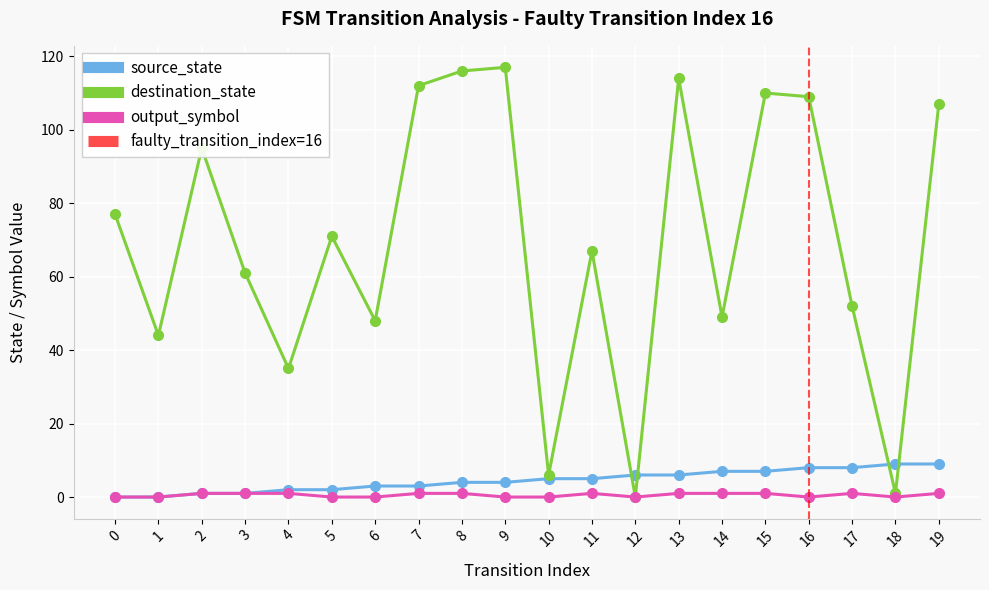

List the series in order of their peak value, highest first.

destination_state, source_state, output_symbol